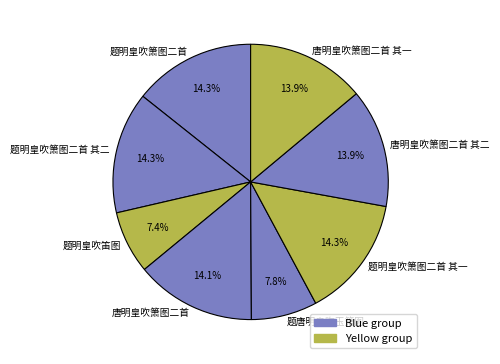

What is the ratio of the value at 唐明皇吹箫图二首 其一 to the value at 题唐明皇吹玉箫图?

1.8